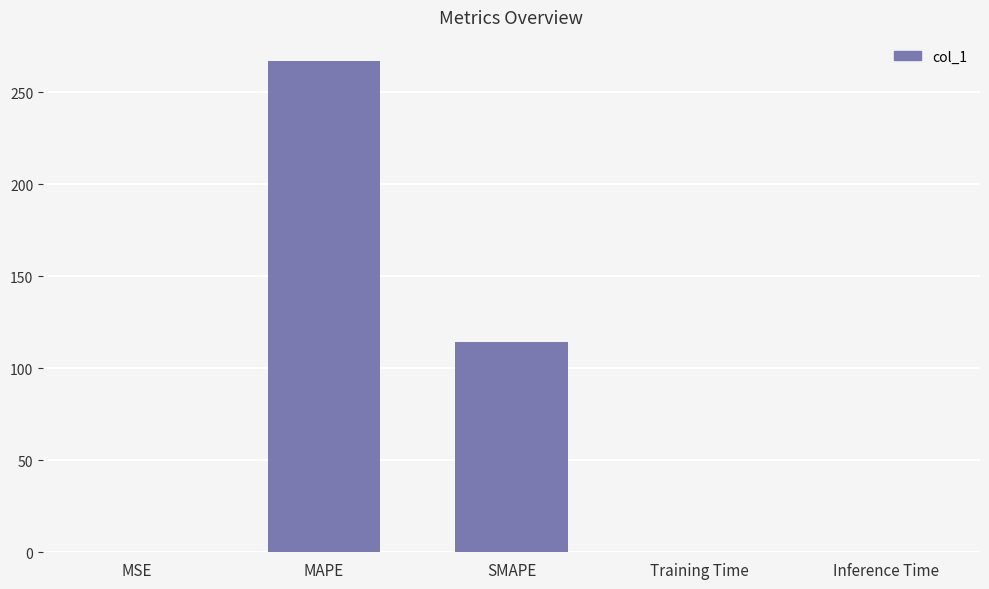

True or false: the data shows 266.7 at MAPE.

True